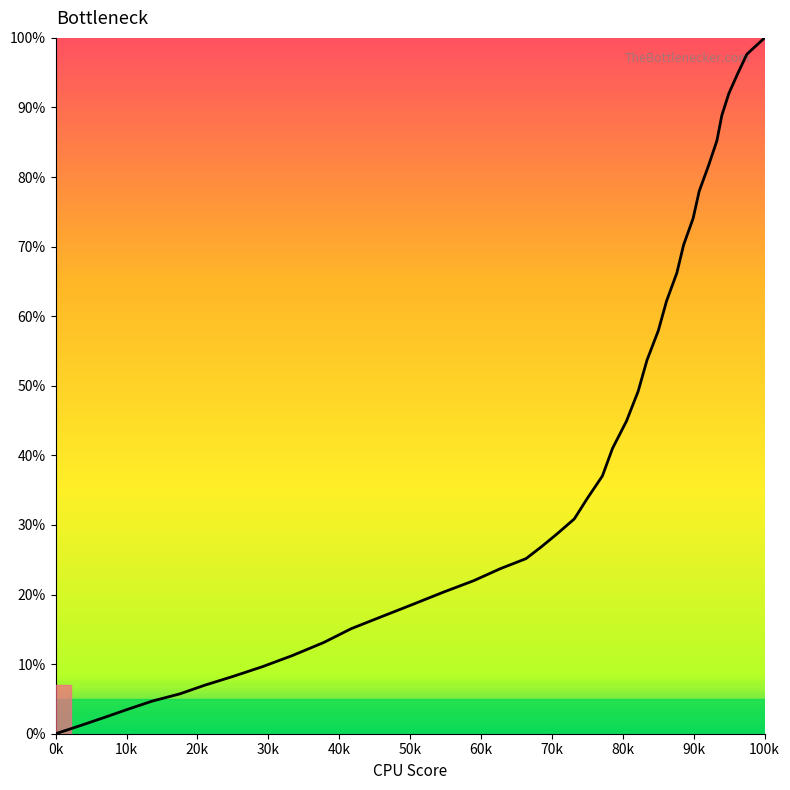

What is the difference between the maximum and minimum values?

100.0